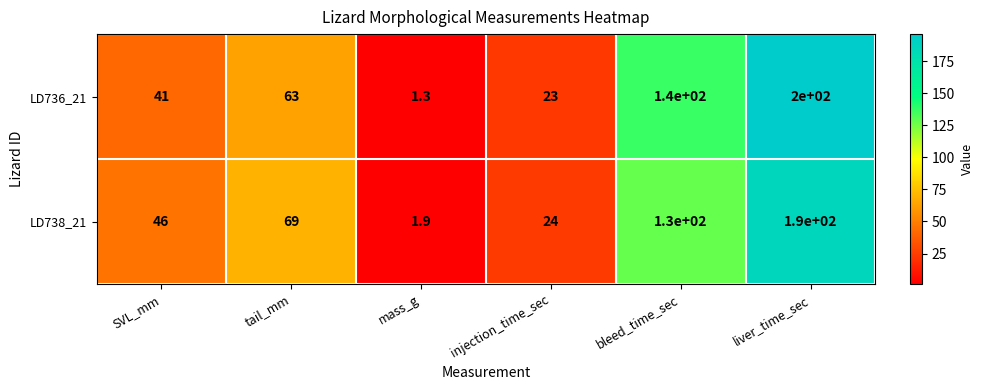

At which category is the sum across all series the highest?

liver_time_sec